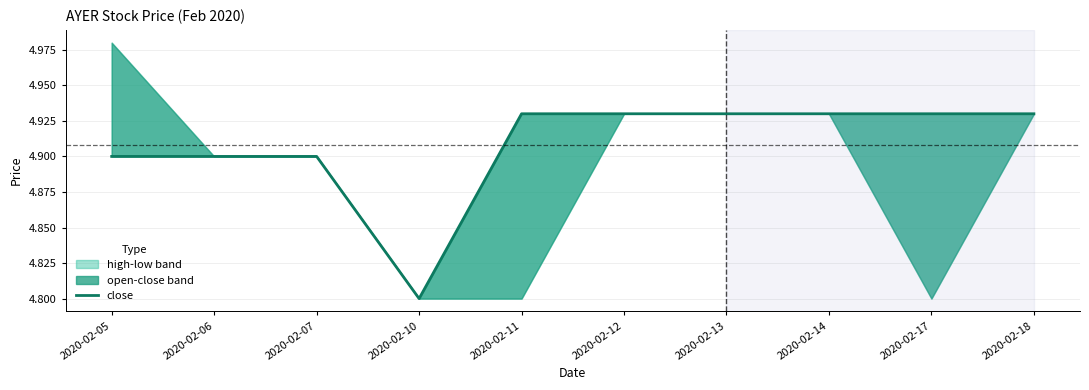

Reading right to left, what are all the values shown in this chart?

2020-02-18=4.9	2020-02-17=4.9	2020-02-14=4.9	2020-02-13=4.9	2020-02-12=4.9	2020-02-11=4.9	2020-02-10=4.8	2020-02-07=4.9	2020-02-06=4.9	2020-02-05=4.9